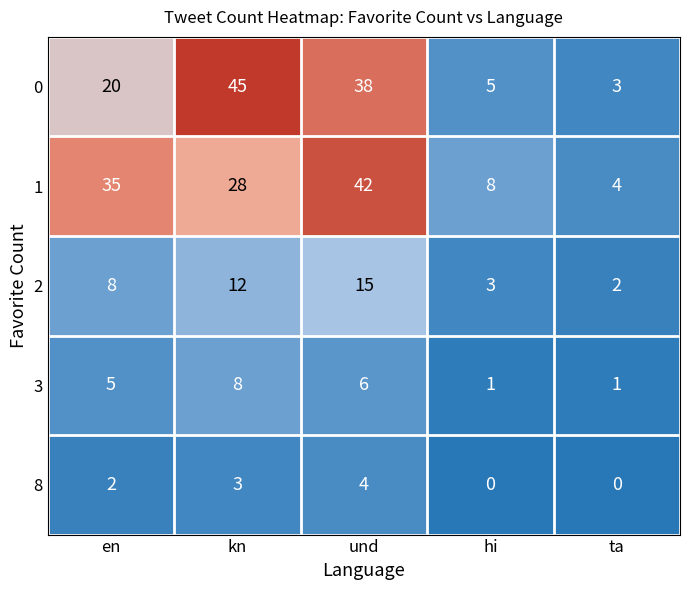

What is the sum of all 3 values?

21